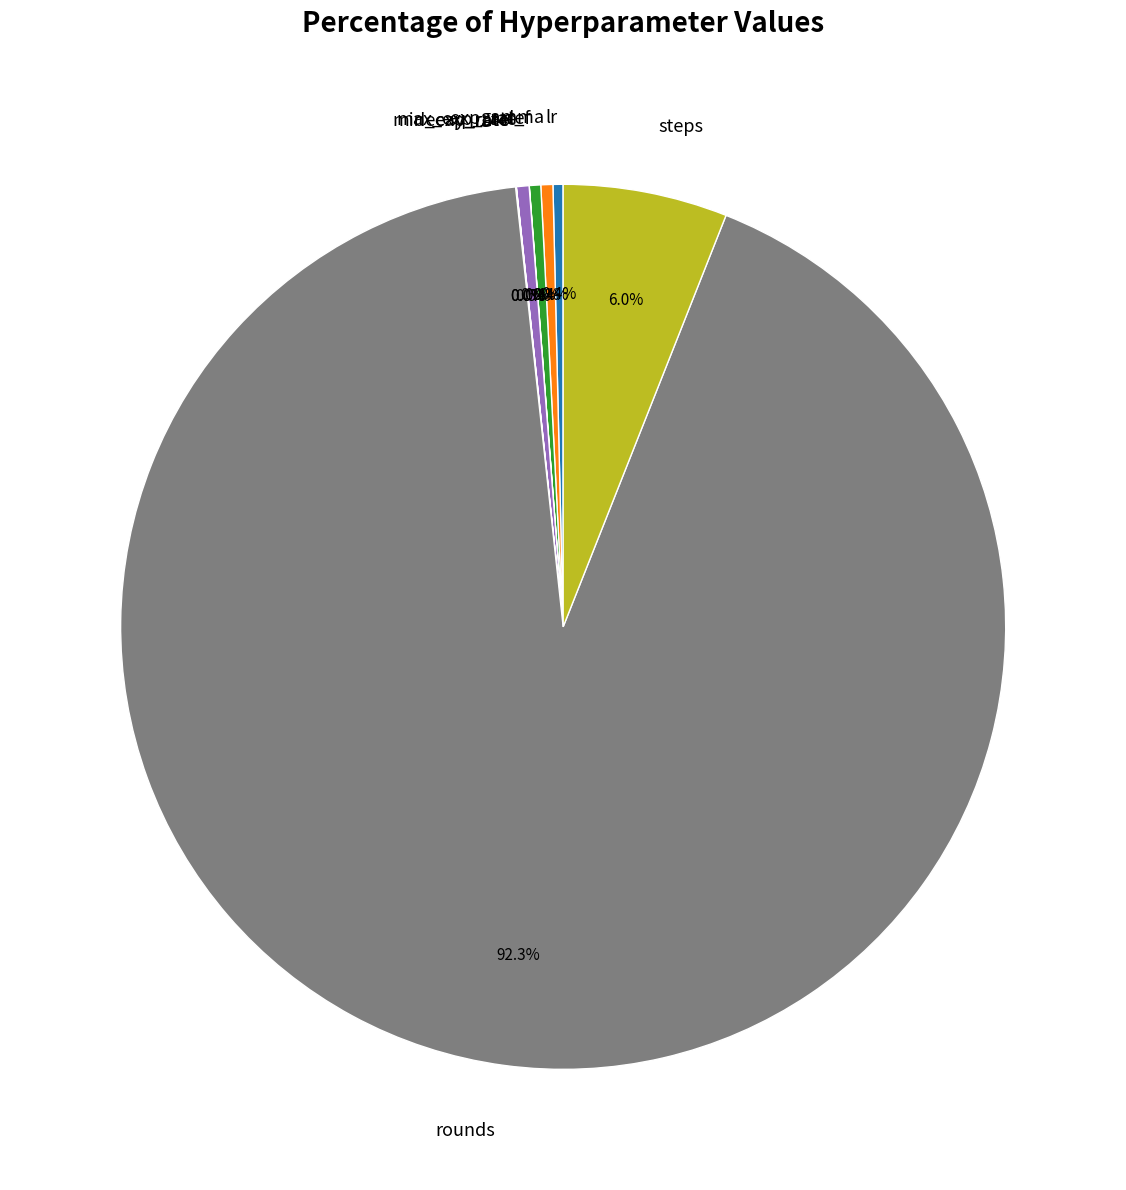

How much of the chart is everything except steps?

94.0%